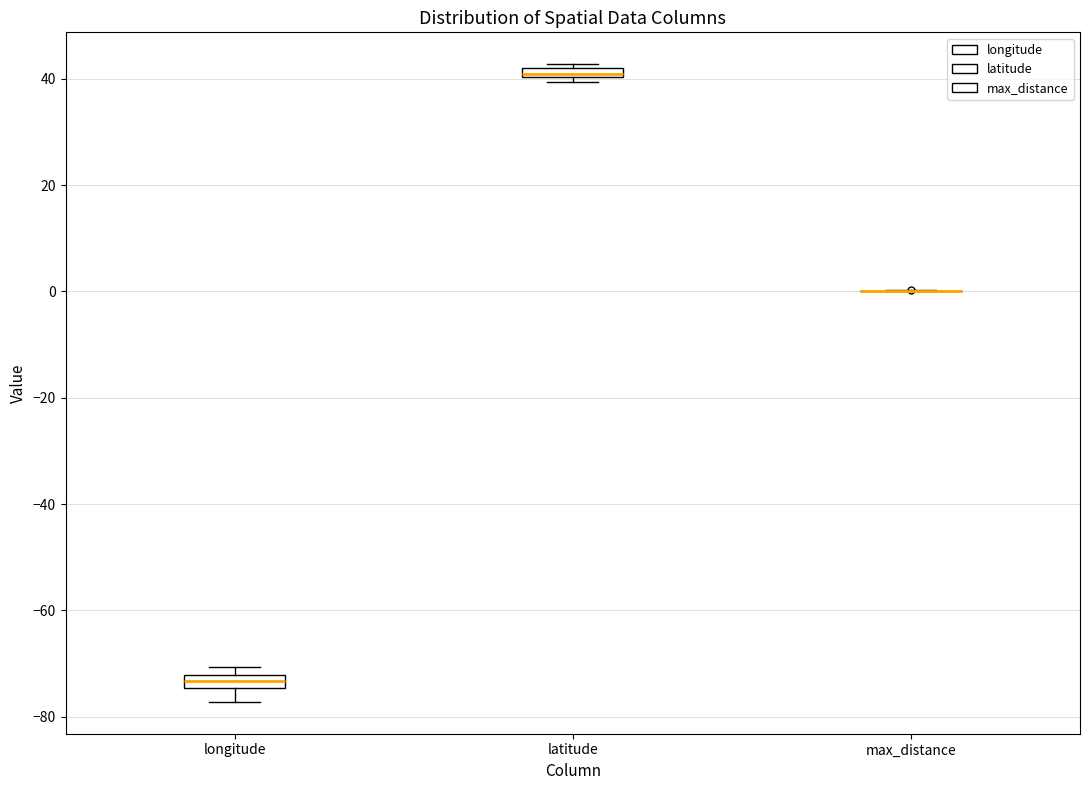

Where does the lower whisker of the box for longitude end on the y-axis? The values are not printed on the chart, so give them approximately, as read against the axis.

-78